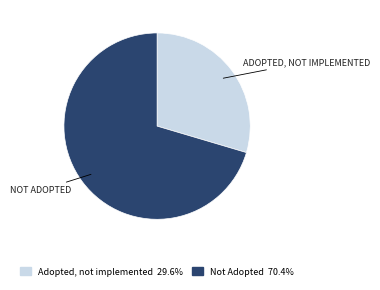

Is the sum of Adopted, not implemented 29.6% and Not Adopted 70.4% greater than half?

Yes